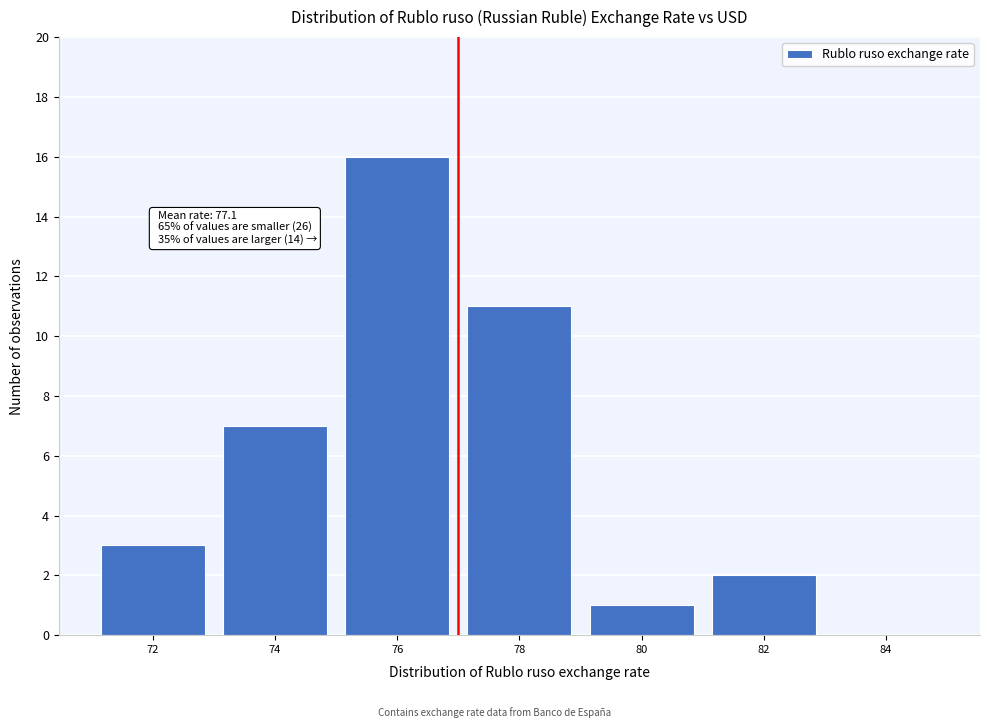

Reading left to right, extract all data points from this chart.

72=3	74=7	76=16	78=11	80=1	82=2	84=0